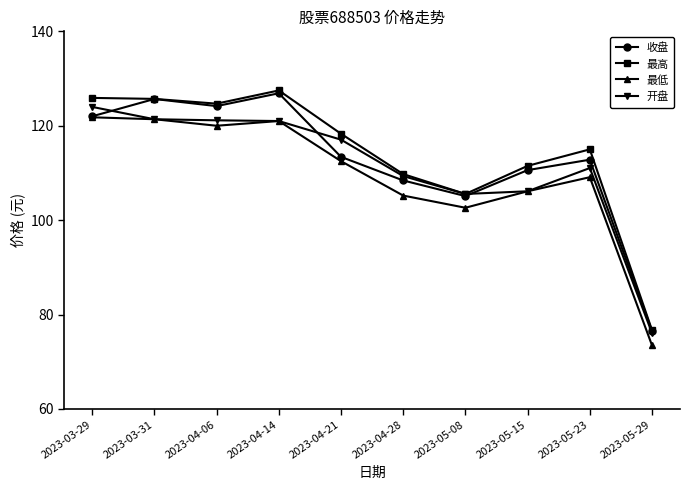

What is the maximum value shown in the chart?

127.5